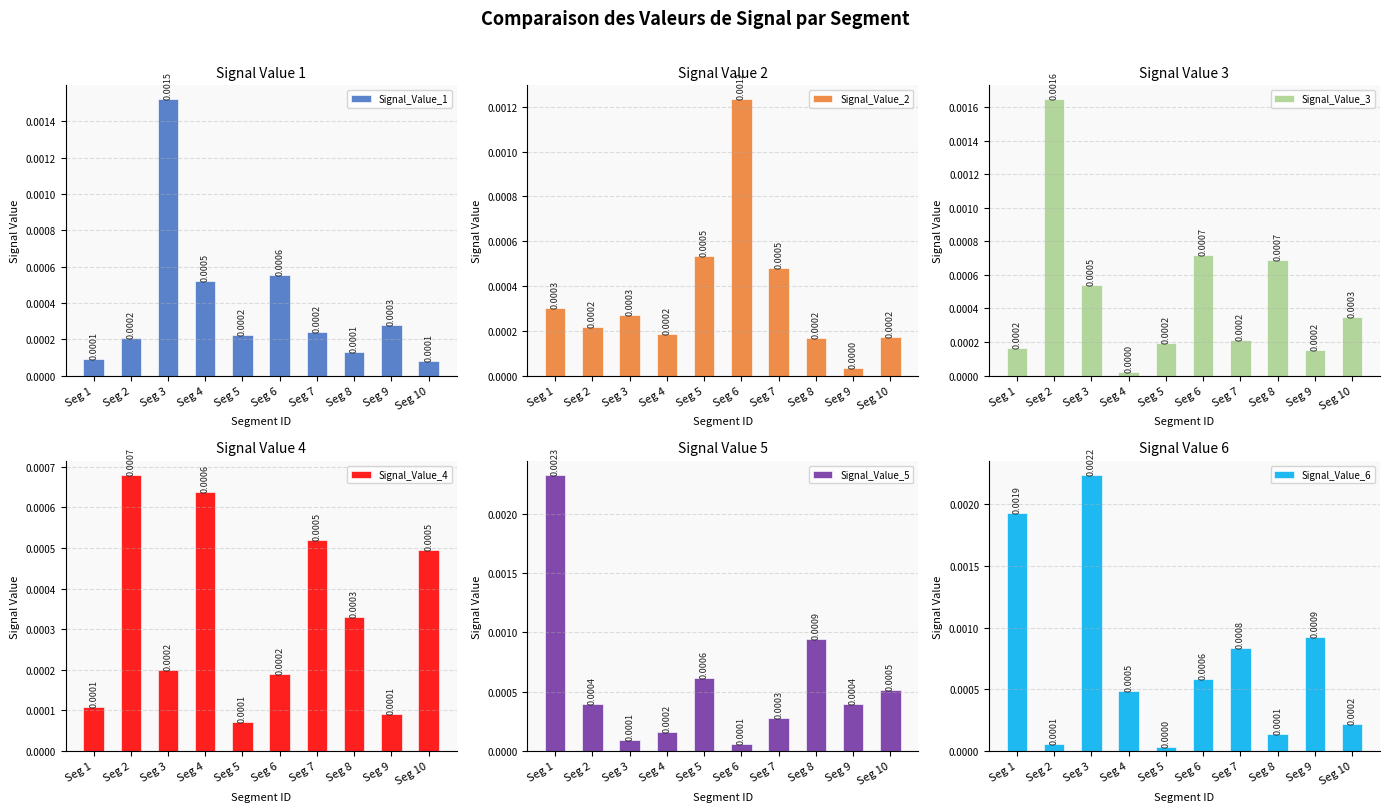

How many distinct data groups are displayed?

6